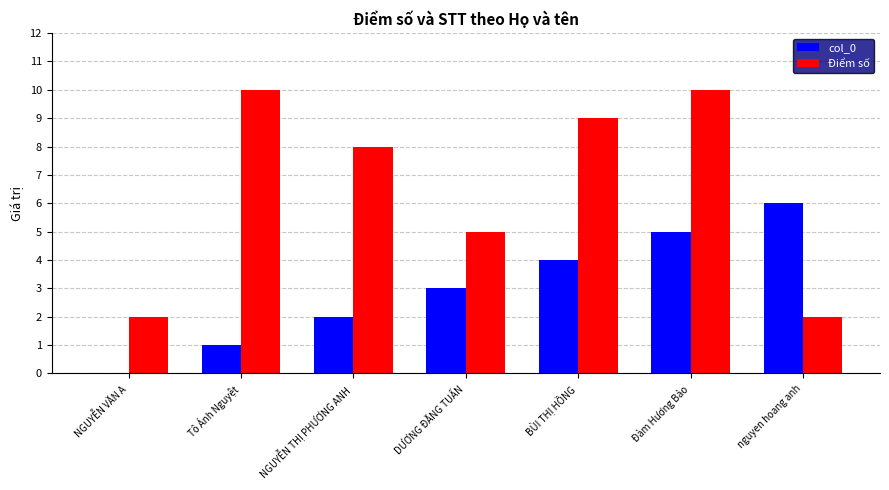

Reading right to left, list all the values displayed in this chart.

col_0: 6	5	4	3	2	1	0
Điểm số: 2	10	9	5	8	10	2